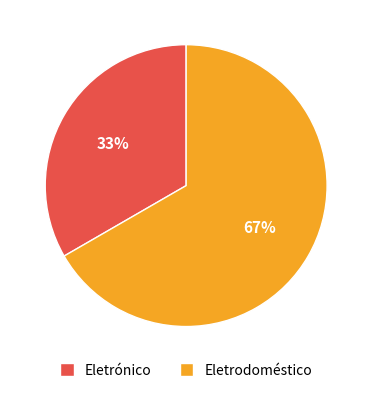

Is there a majority slice in this chart?

Yes